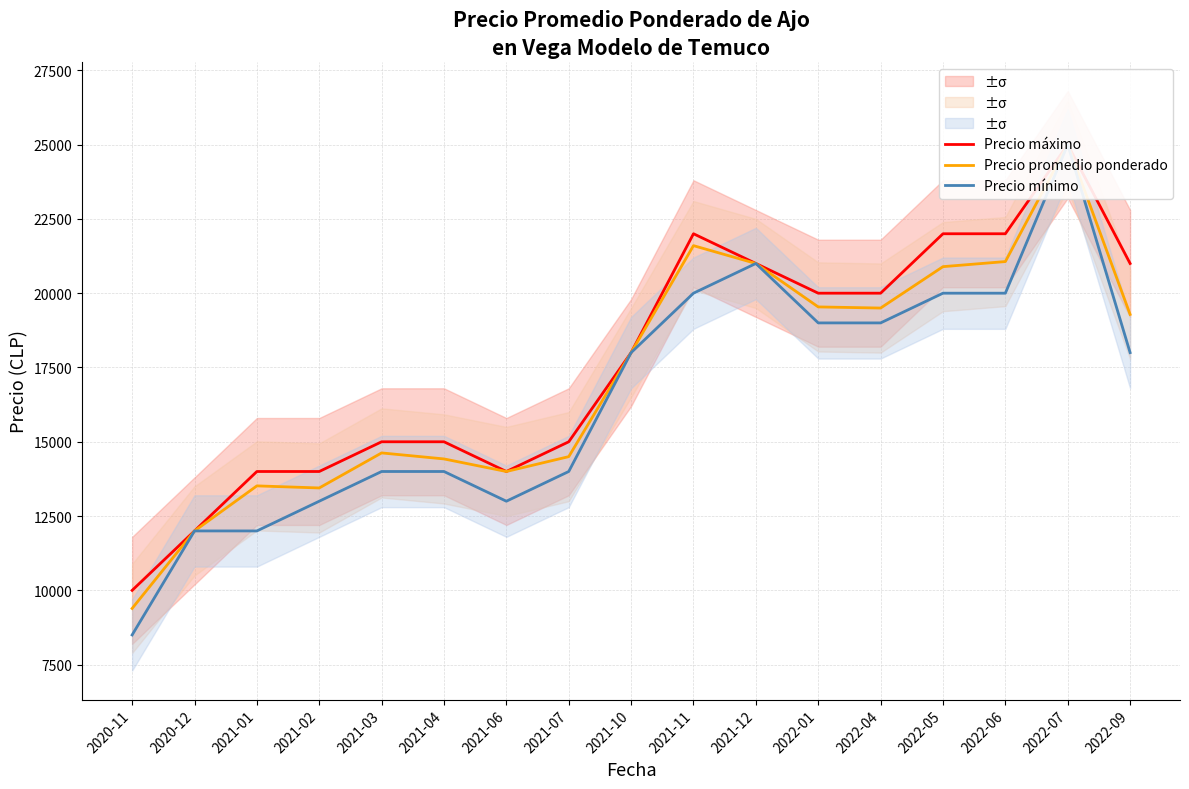

Reading left to right, transcribe all the data shown in this chart.

Precio máximo: 10000	12000	14000	14000	15000	15000	14000	15000	18000	22000	21000	20000	20000	22000	22000	25000	21000
Precio promedio ponderado: 9392	12000	13516	13446	14625	14423	14000	14500	18000	21600	21000	19538	19500	20893	21064	25000	19286
Precio mínimo: 8500	12000	12000	13000	14000	14000	13000	14000	18000	20000	21000	19000	19000	20000	20000	25000	18000